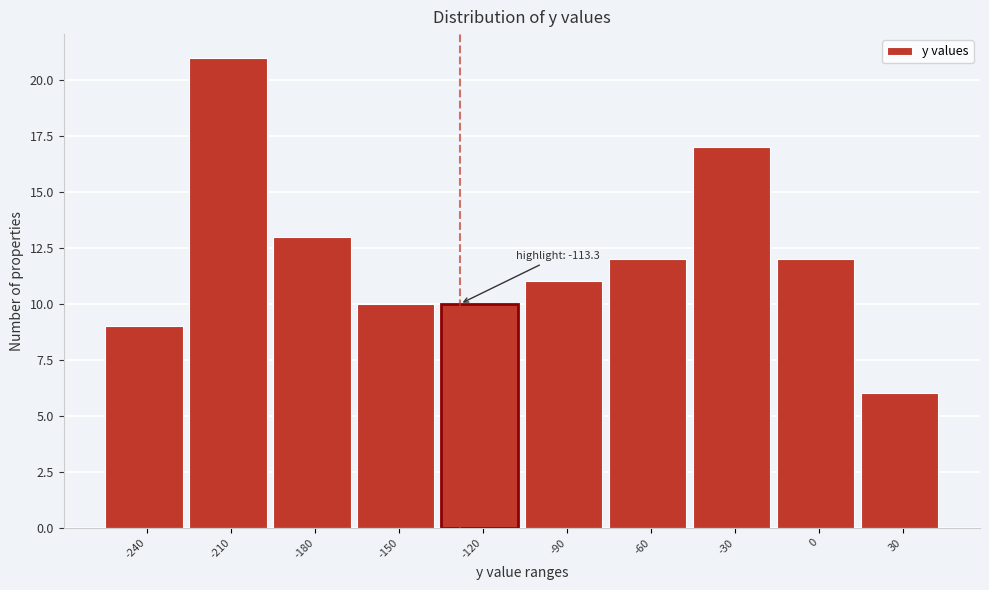

Reading left to right, list all the values displayed in this chart.

-240=9	-210=21	-180=13	-150=10	-120=10	-90=11	-60=12	-30=17	0=12	30=6